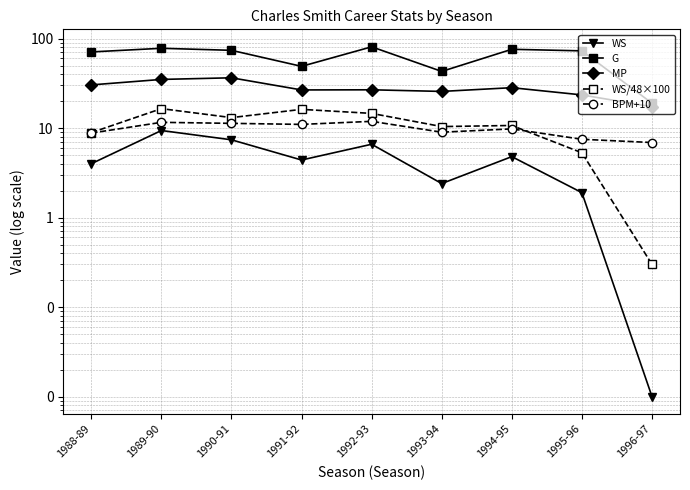

Which has a higher value, 1994-95 or 1988-89?

1994-95